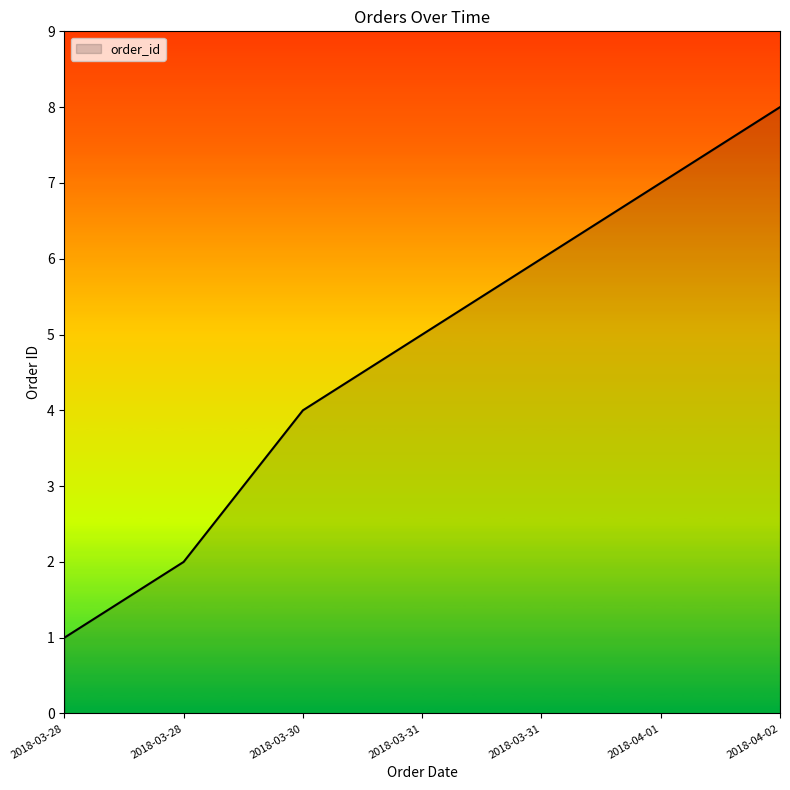

Which category has the highest value across all series?

2018-04-02